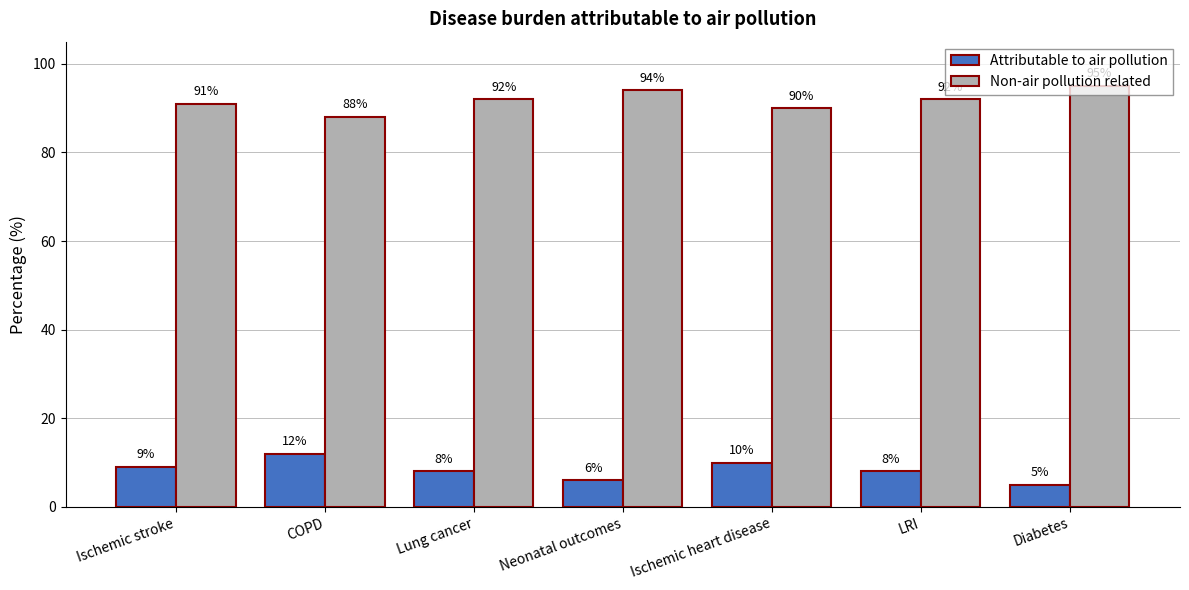

Which category has the lowest value across all series?

Diabetes